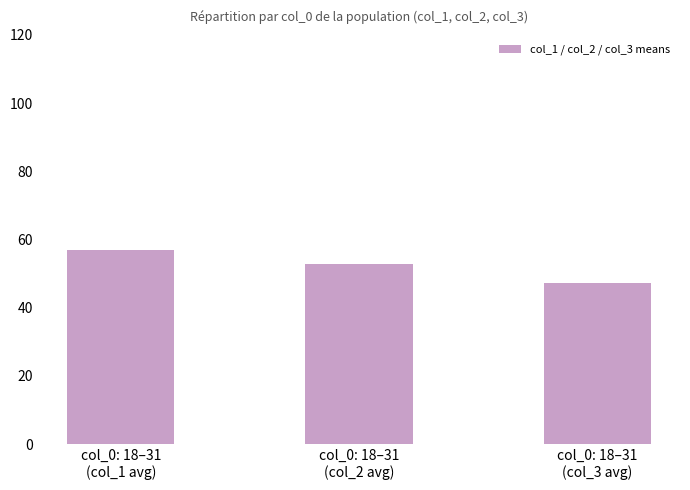

What is the minimum value shown in the chart?

47.2